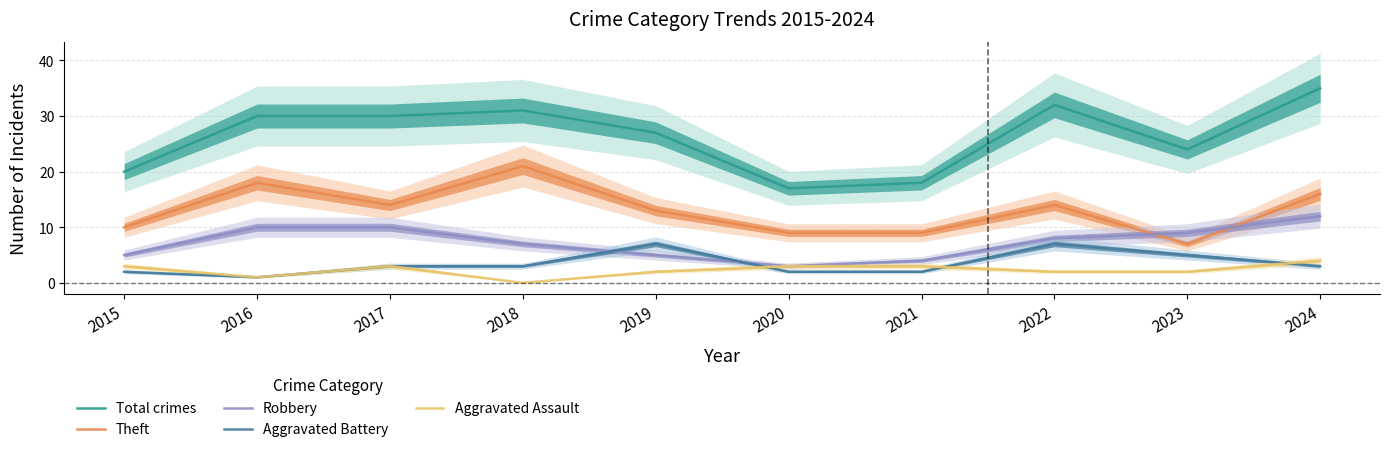

What is the minimum value for Theft?

7